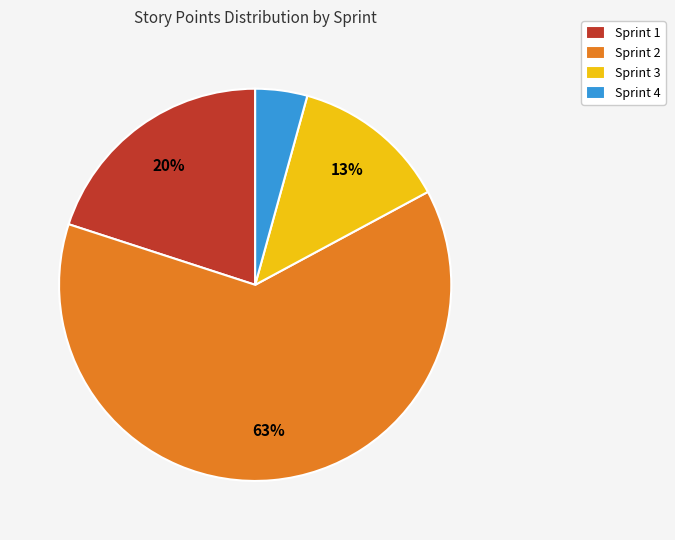

Does Sprint 3 account for over 50% of the chart?

No